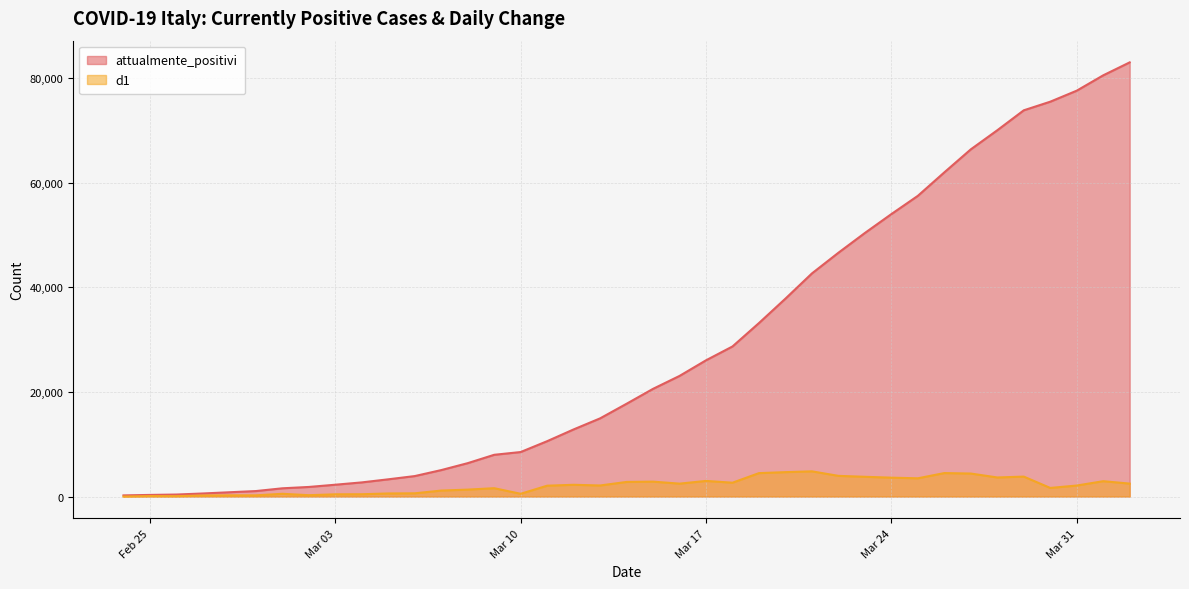

Rank the series by their maximum value, from highest to lowest.

attualmente_positivi, d1